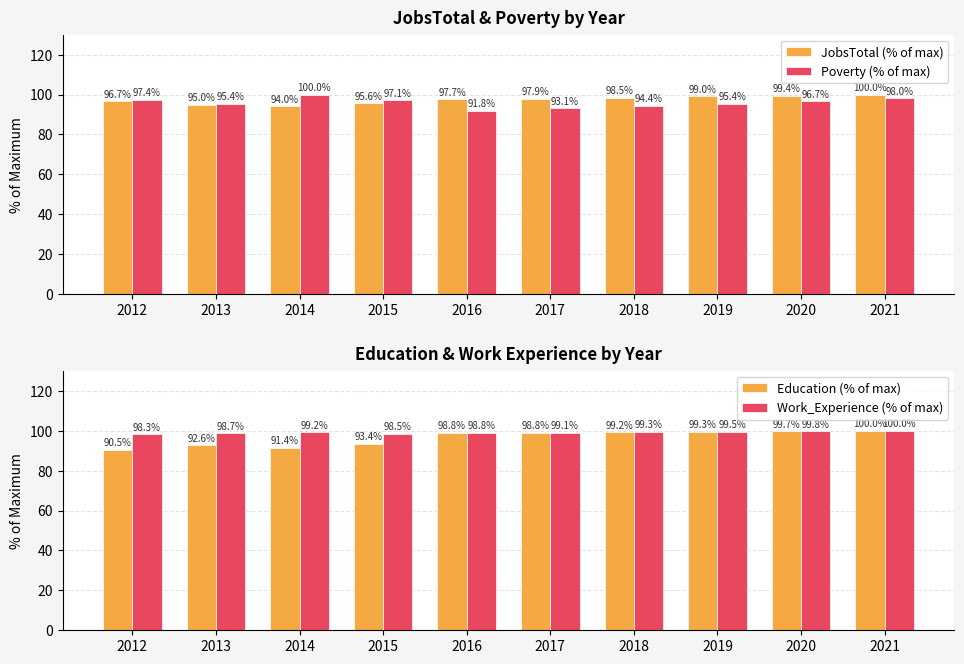

Read the Education (% of max) value at 2020.

99.7